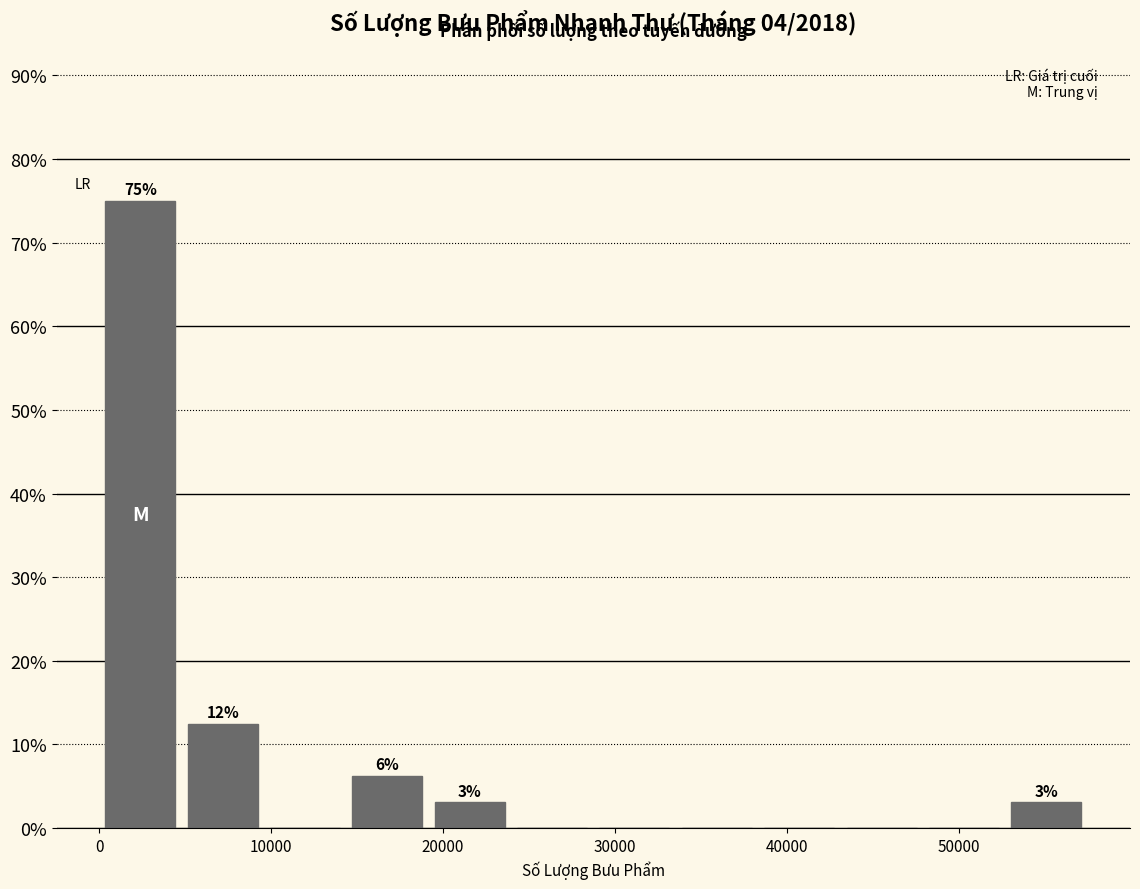

Over which range of the x-axis is the bar tallest?

0 to 5000